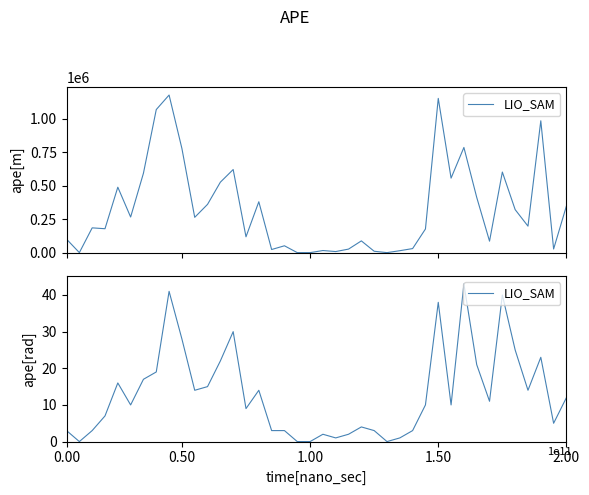

What is the change in value from 9 to 23?

-24